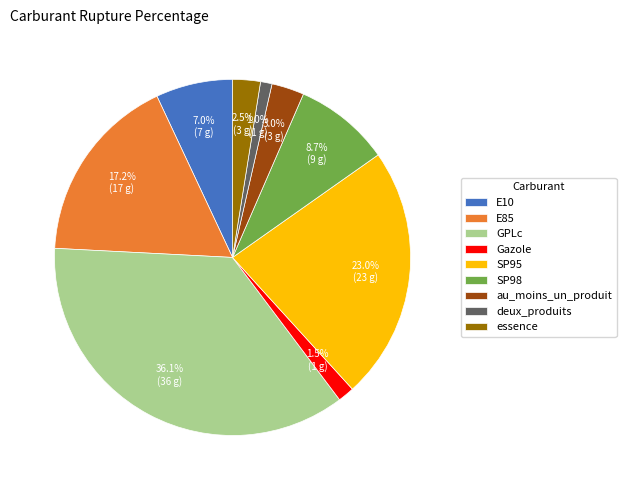

What percentage is the E85 slice, to the nearest percent?

17%